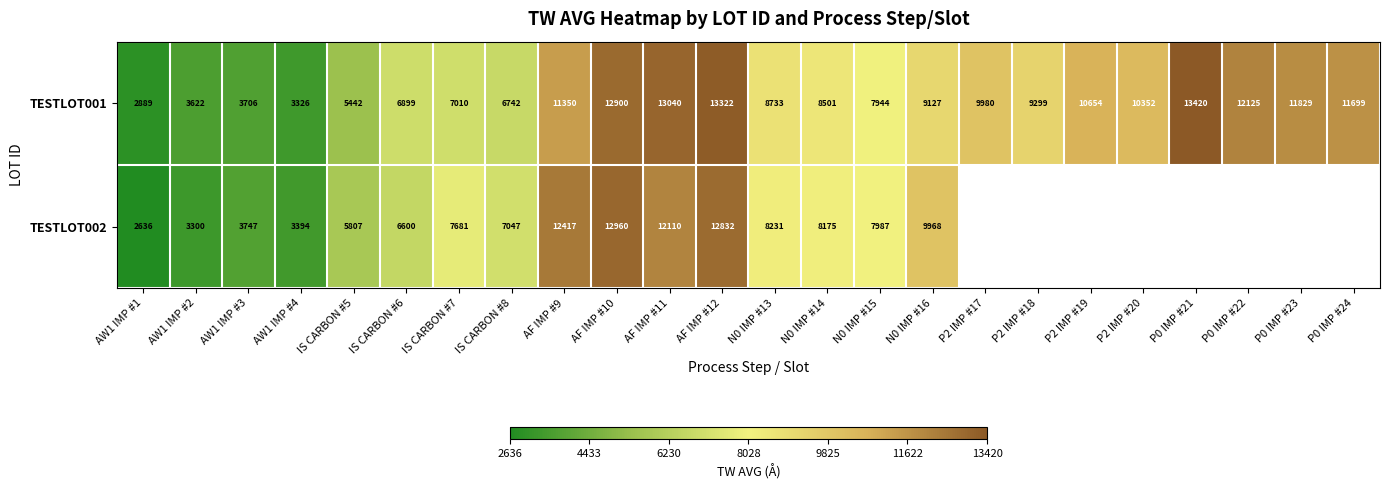

What is the sum of the TESTLOT002 values at AF IMP #10 and AW1 IMP #4?

16354